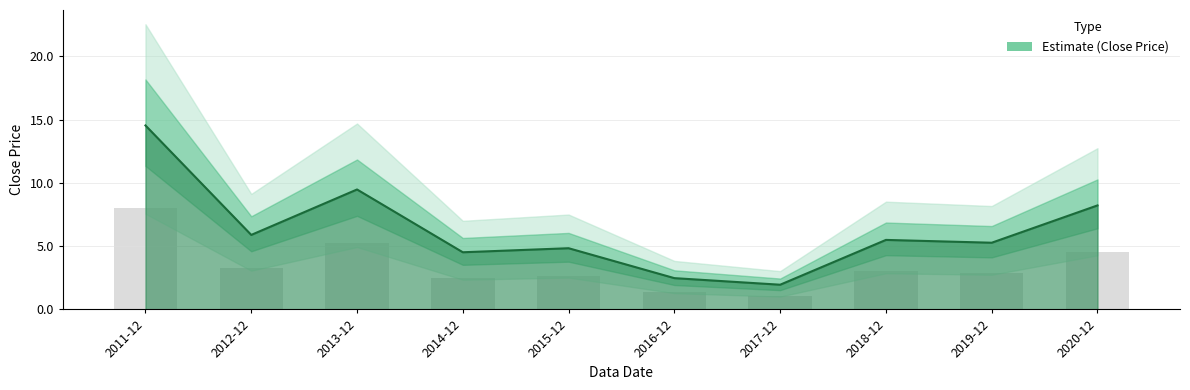

Which has a higher value, 2020-12 or 2015-12?

2020-12